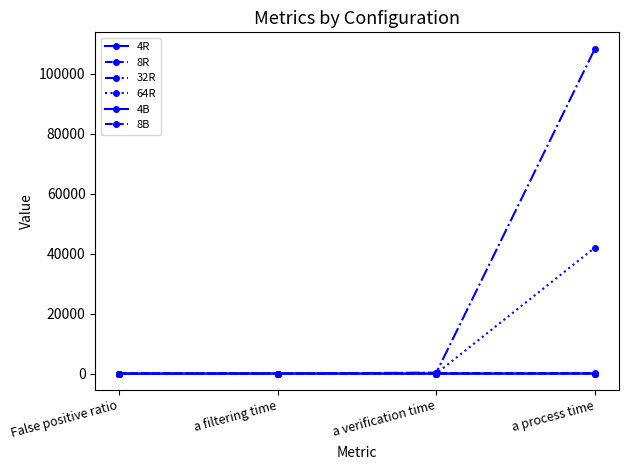

How many categories are shown in the chart?

4